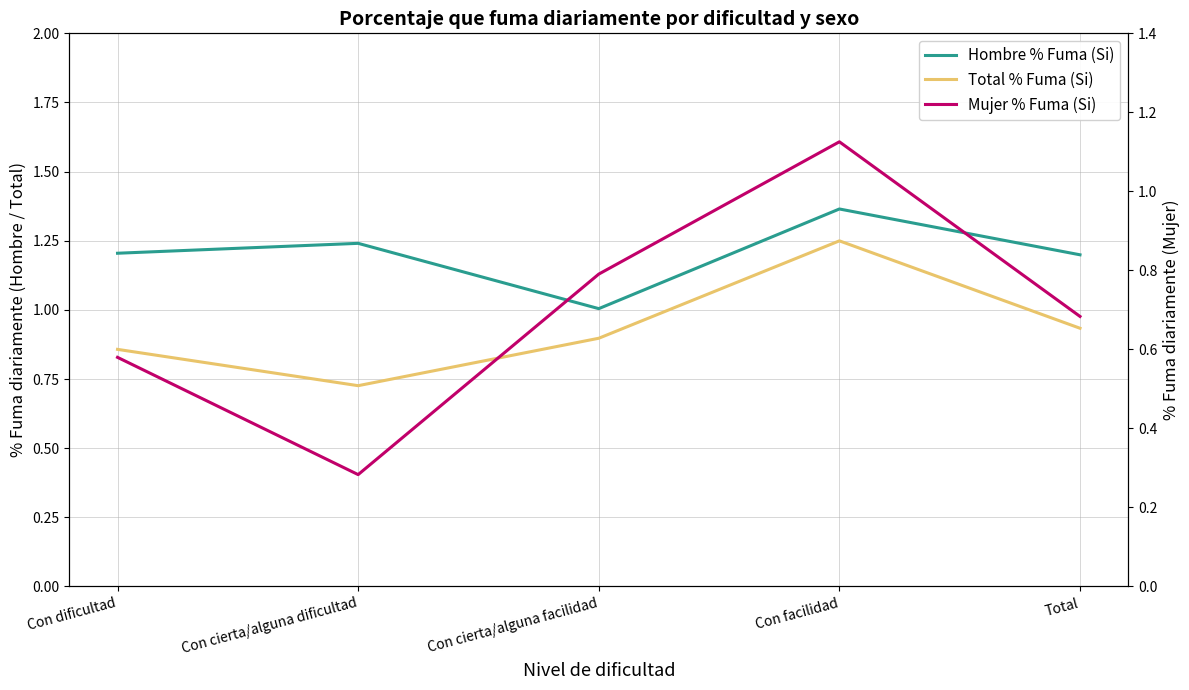

What is the value of the Hombre % Fuma (Si) point at the 1st from the left?

1.2